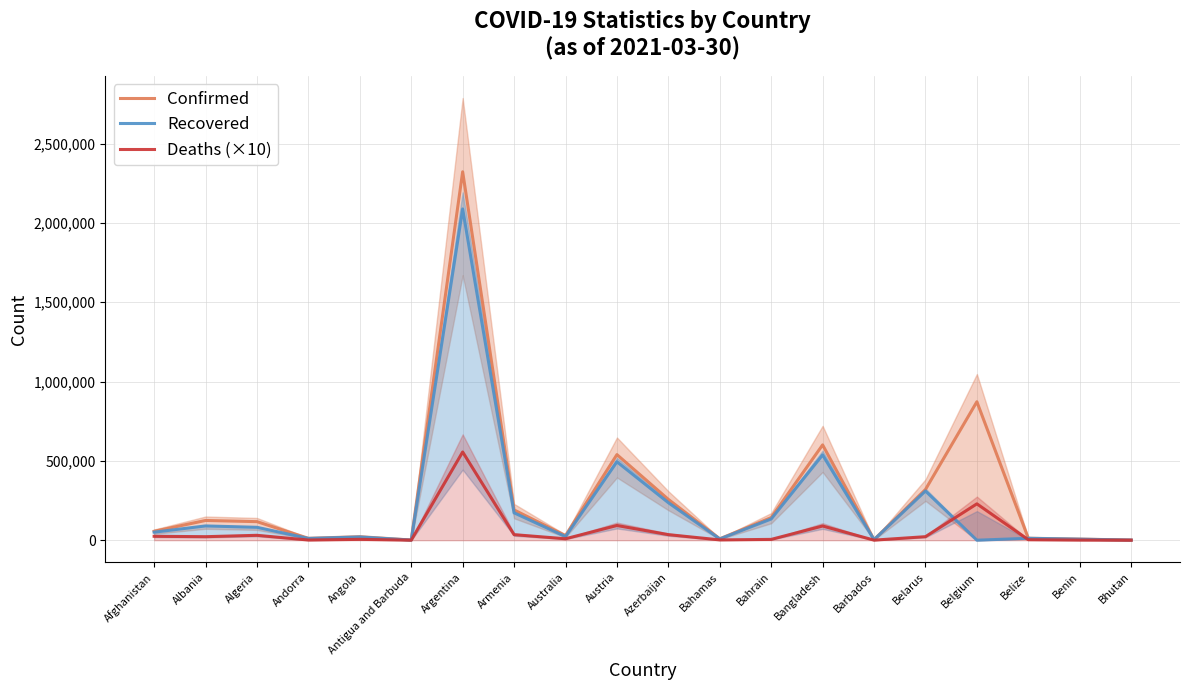

Between Angola and Antigua and Barbuda, which is larger?

Angola